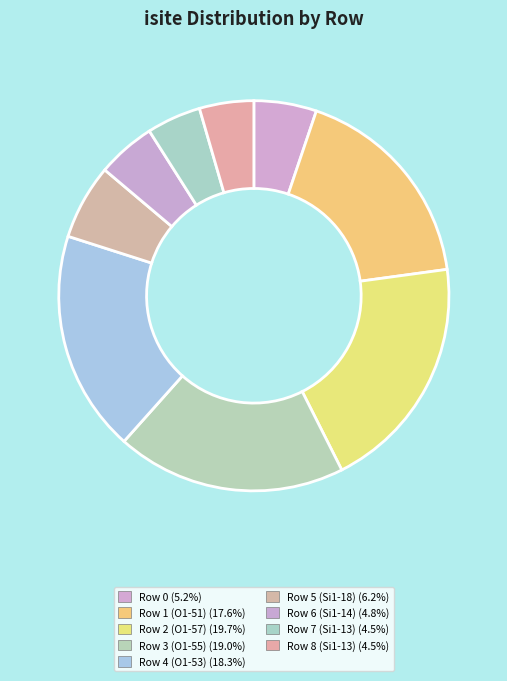

Is Row 1 (O1-51) the majority of the pie?

No